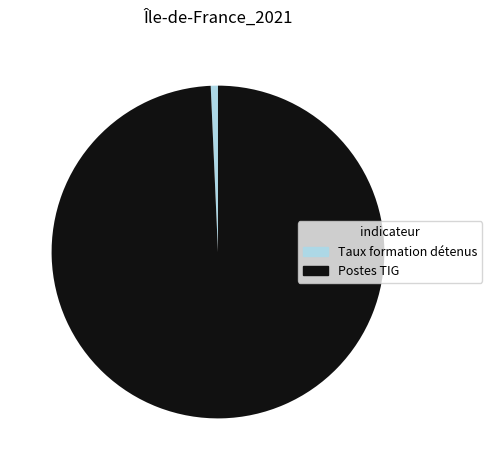

Between Taux formation détenus and Postes TIG, which is larger?

Postes TIG